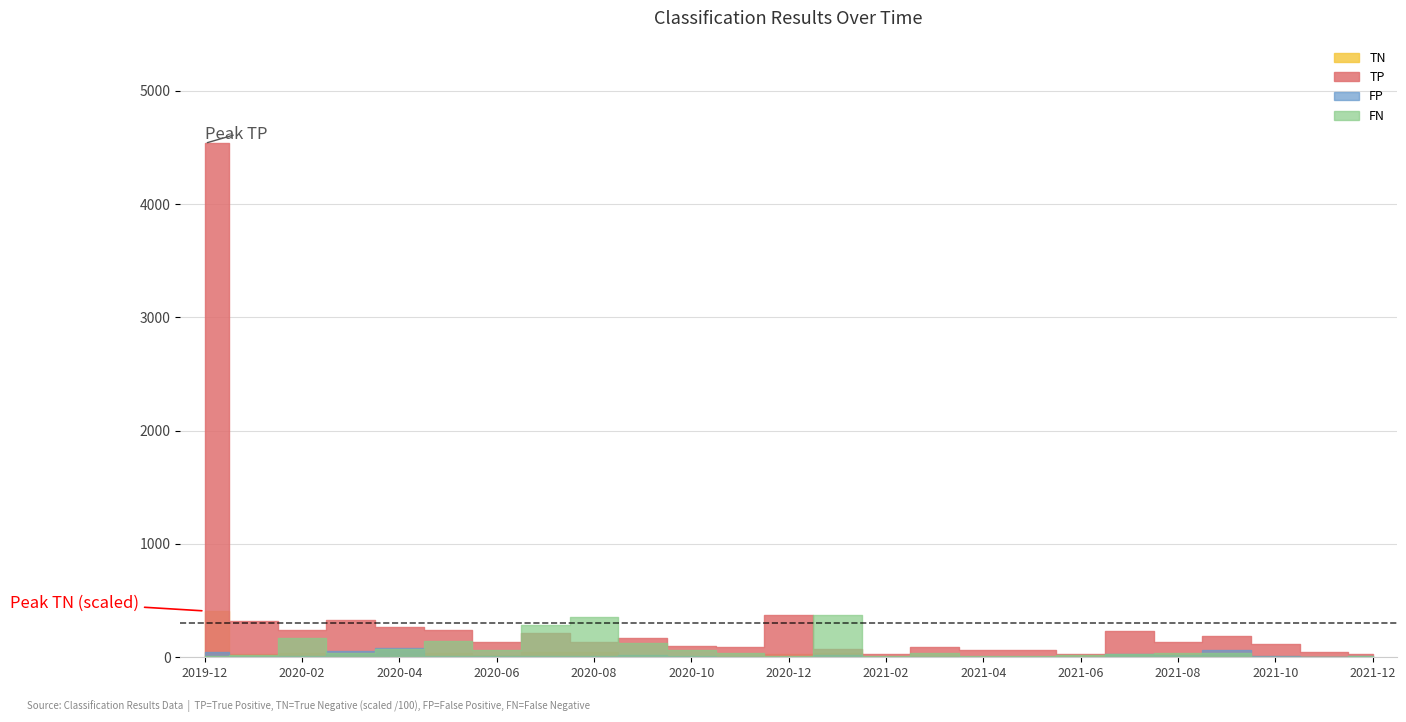

Where is the first local minimum for FP?

2020-02